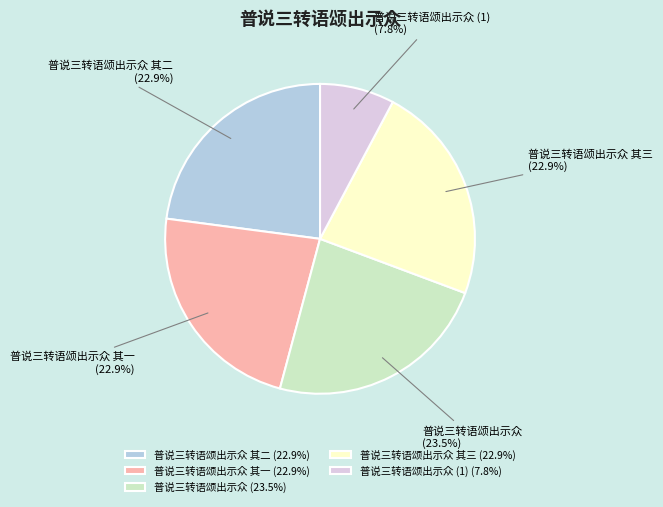

What is the ratio of the value at 普说三转语颂出示众 其一 to the value at 普说三转语颂出示众?

1.0